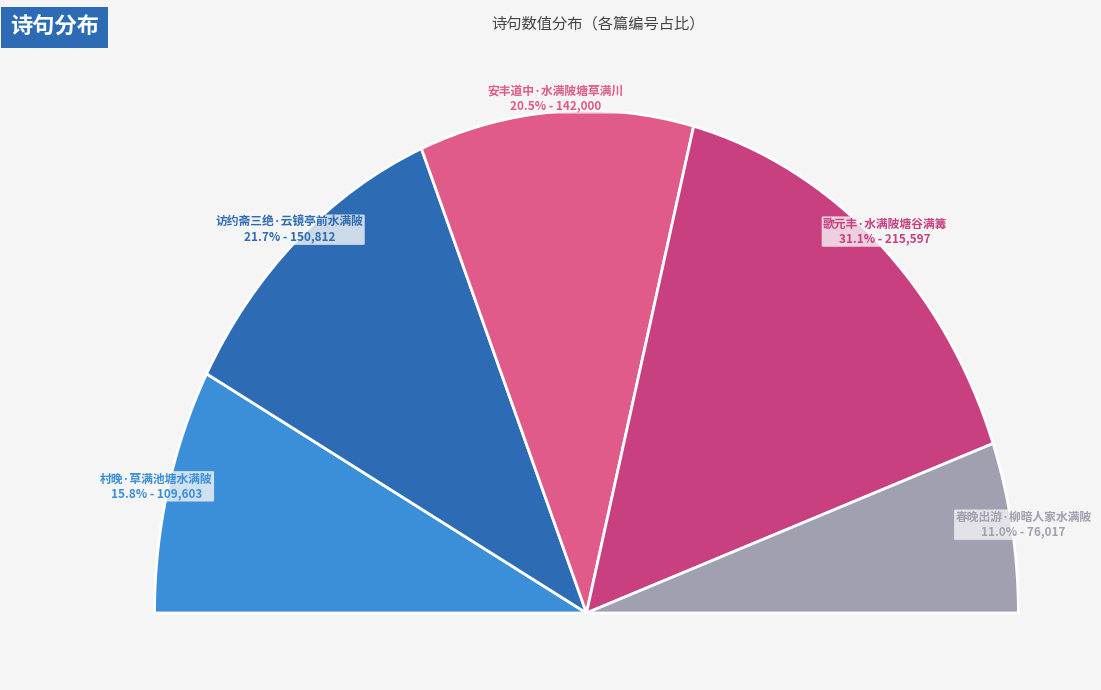

Count the number of slices in the pie.

5